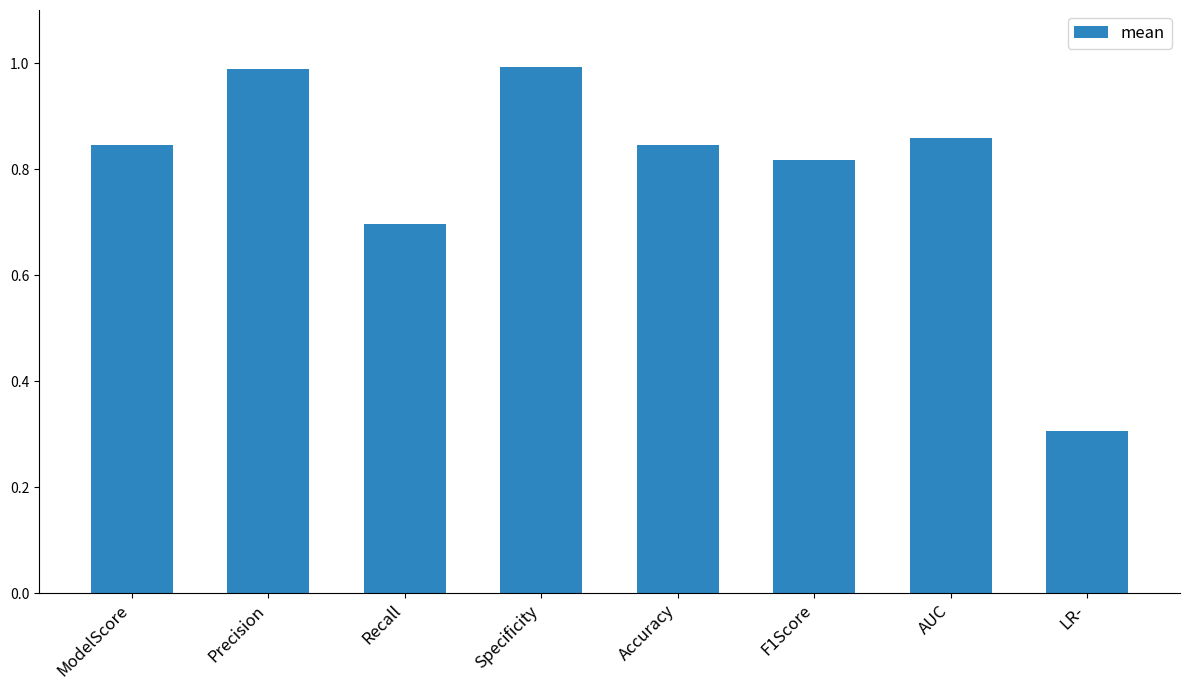

What is the difference between the maximum and minimum values?

0.7